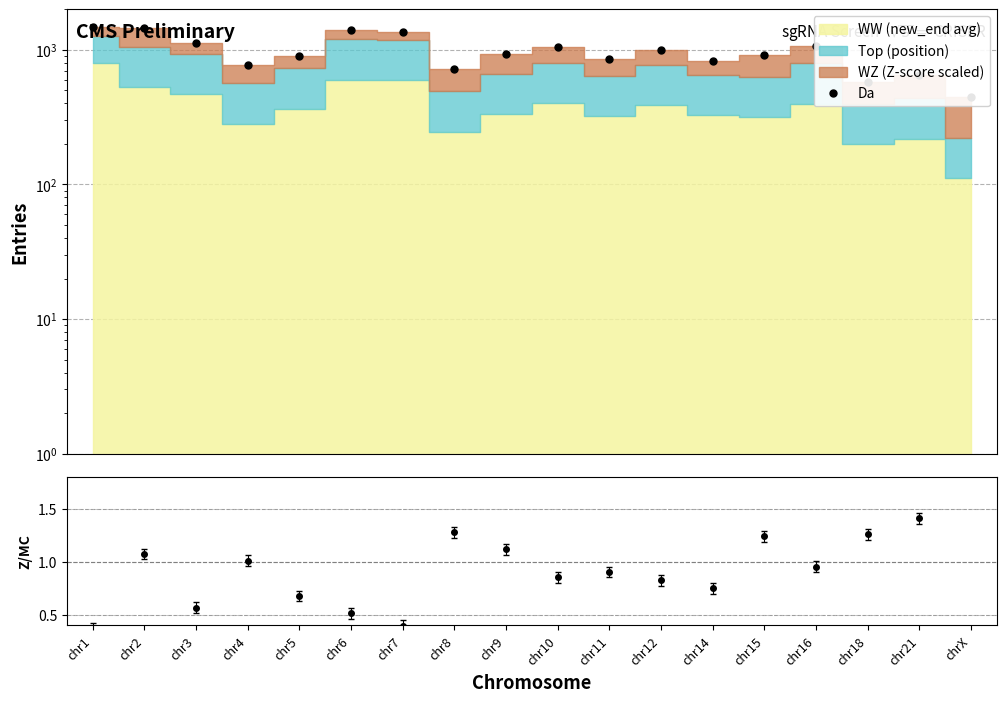

Is this an area chart (filled region under the line)?

No